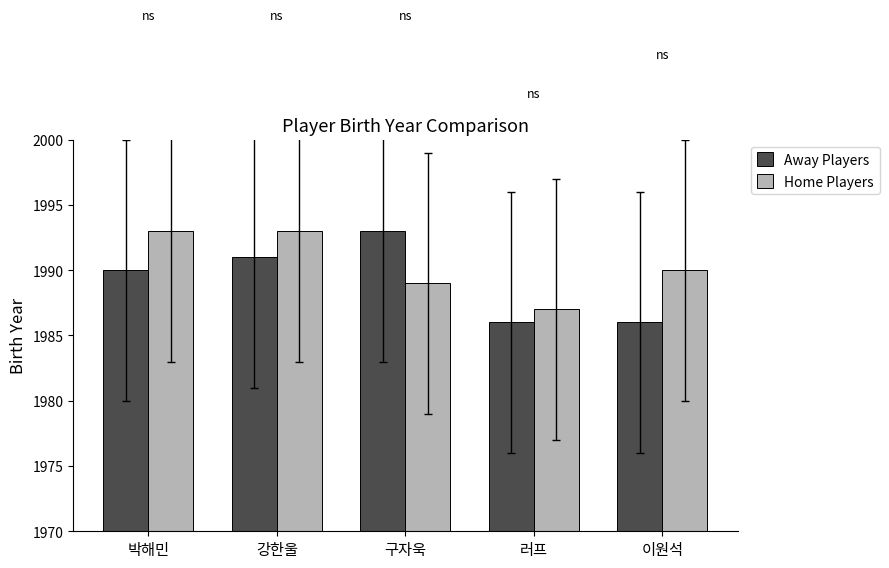

Reading left to right, extract all data points from this chart.

Away Players: 1990	1991	1993	1986	1986
Home Players: 1993	1993	1989	1987	1990